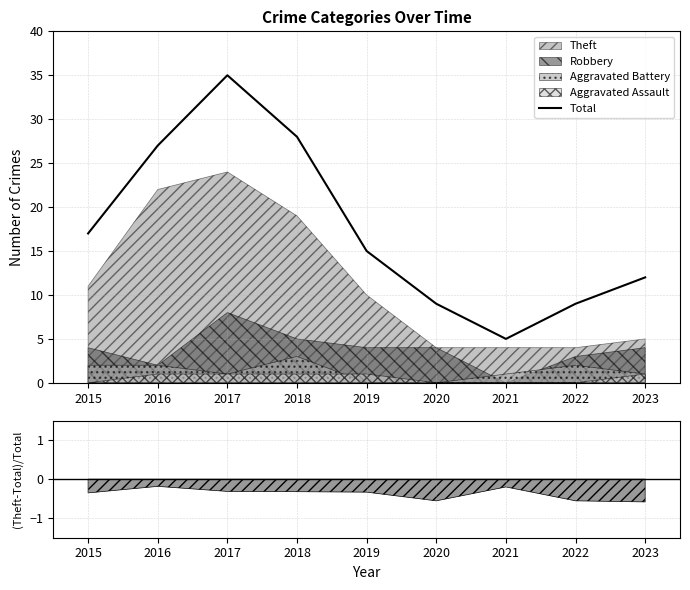

Which category has the highest value across all series?

2017